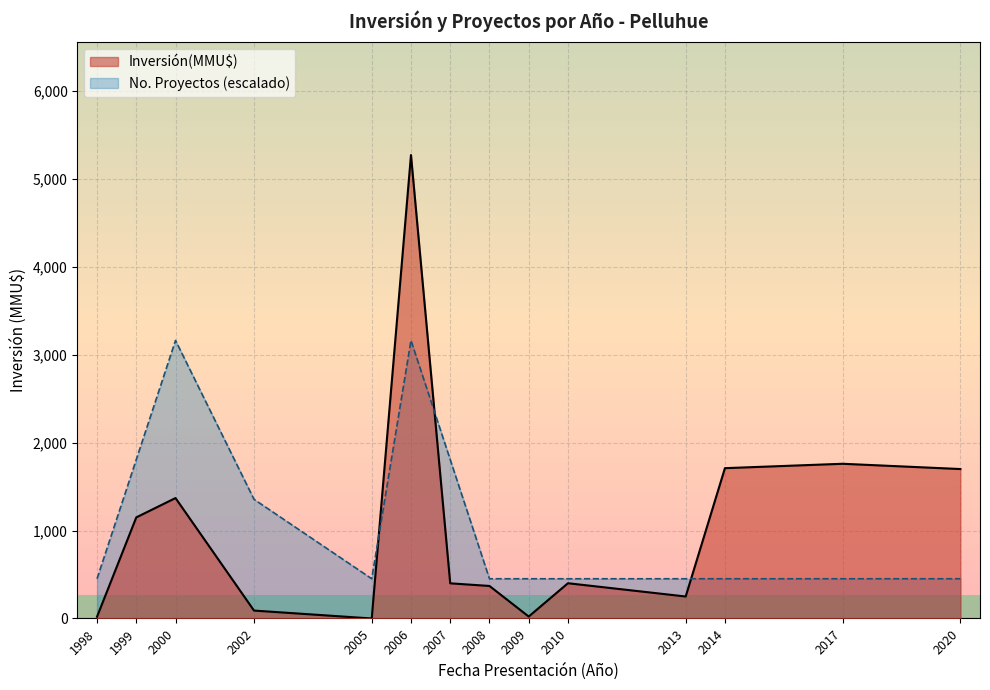

The chart shows a value of 1543 at 2000-4. True or false?

False